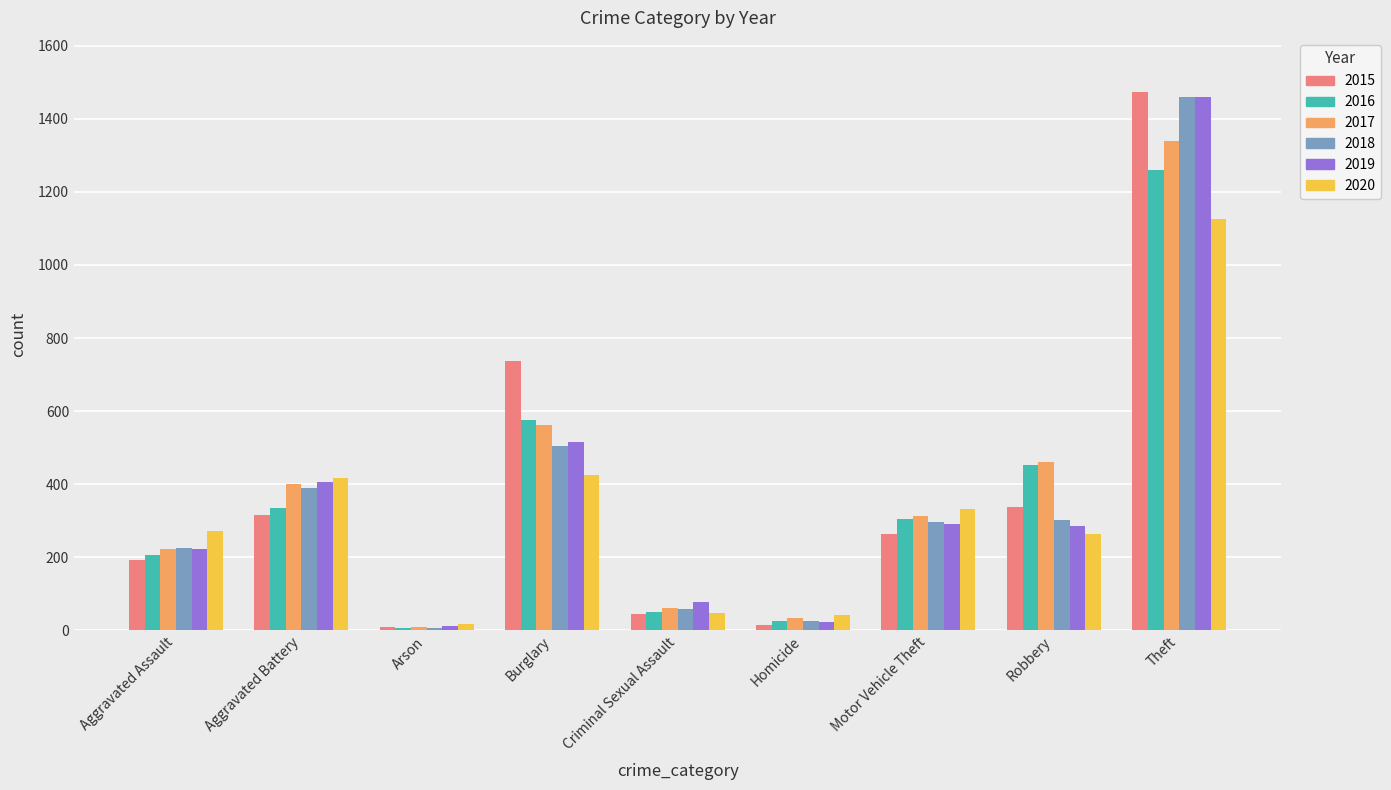

What is the maximum value shown in the chart?

1474